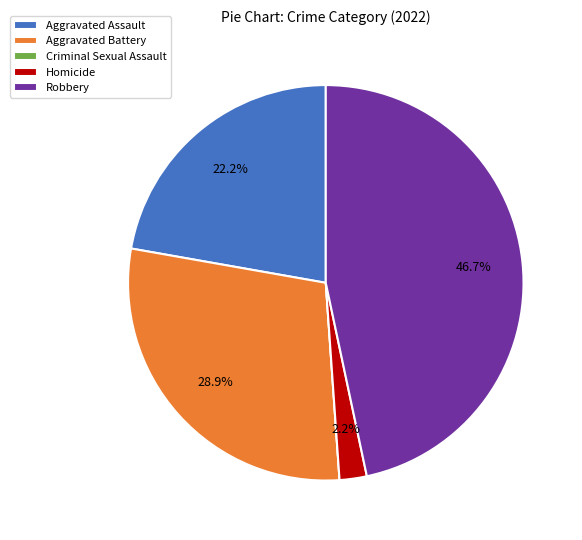

Which slice is the largest?

Robbery